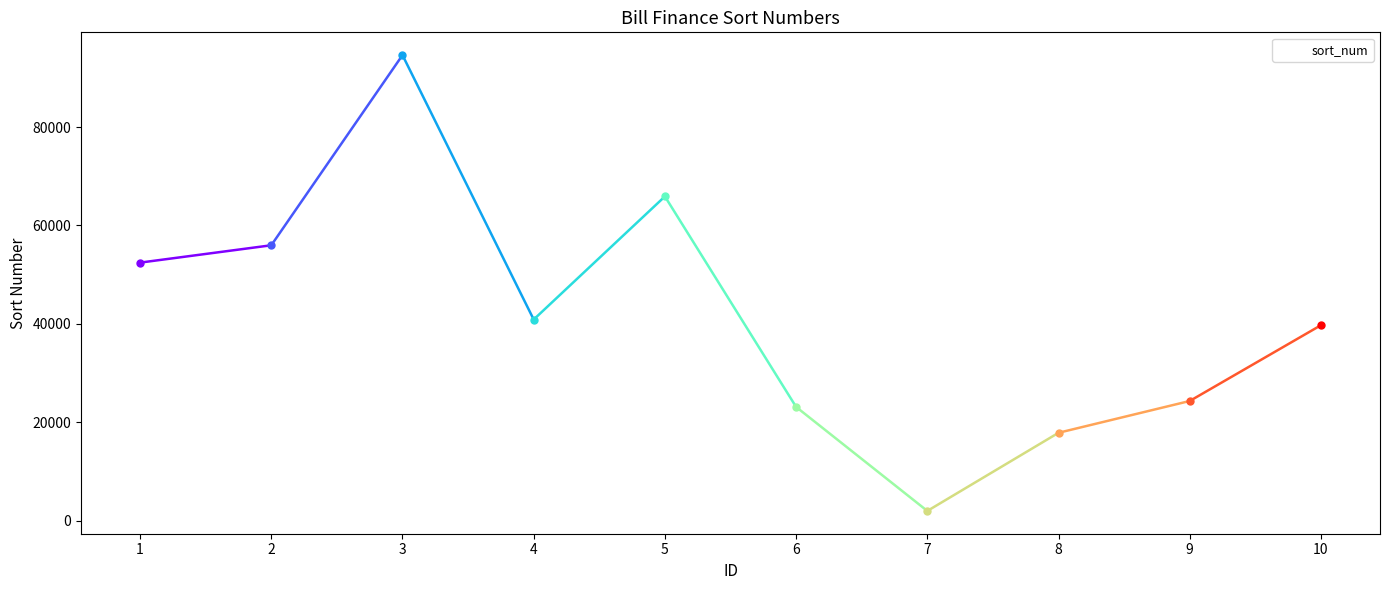

Reading right to left, what are all the values shown in this chart?

39718	24317	17854	1971	23107	65892	40873	94611	55964	52439